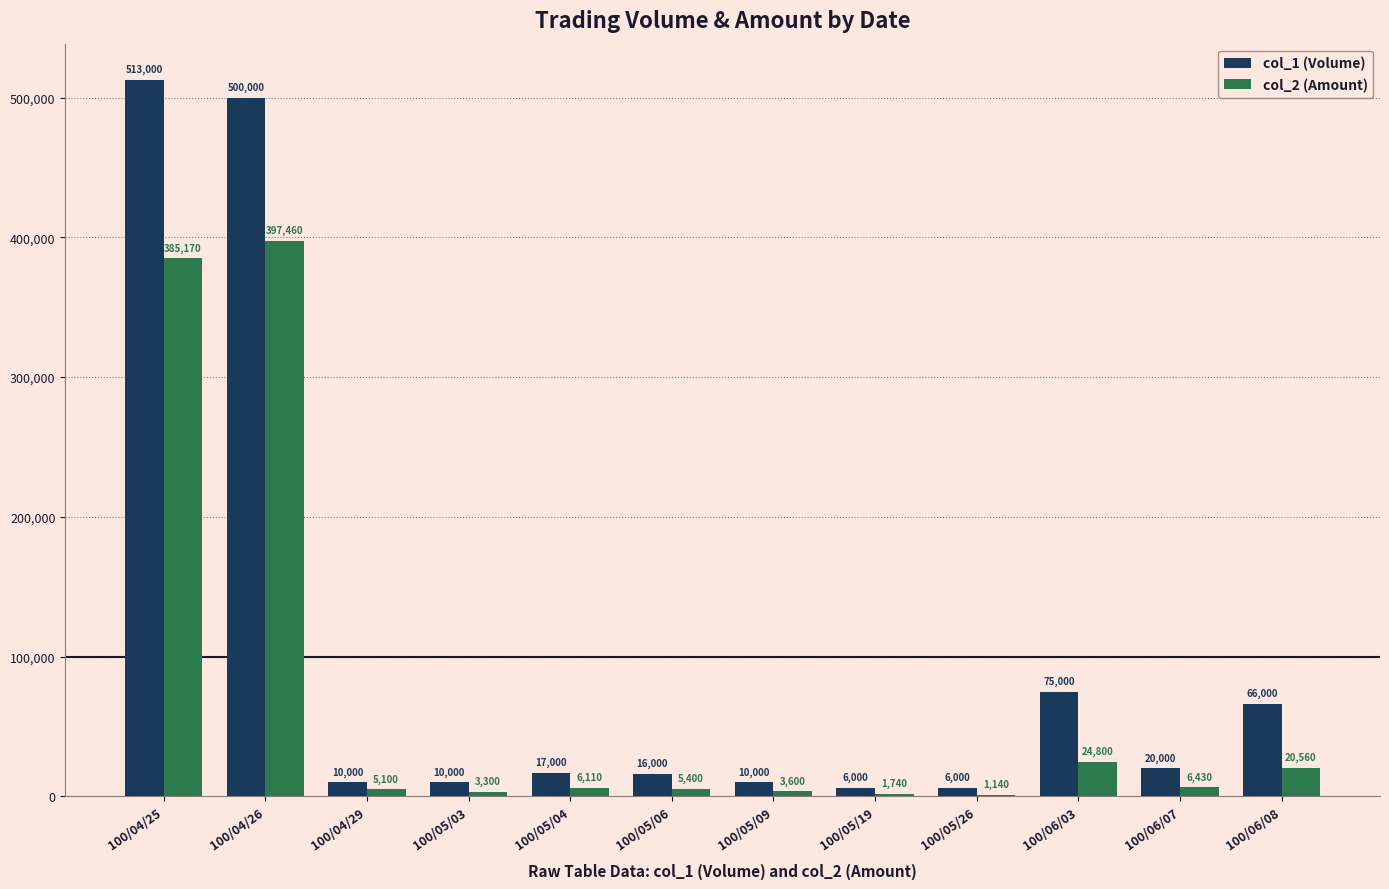

Does the chart contain stacked bars?

No